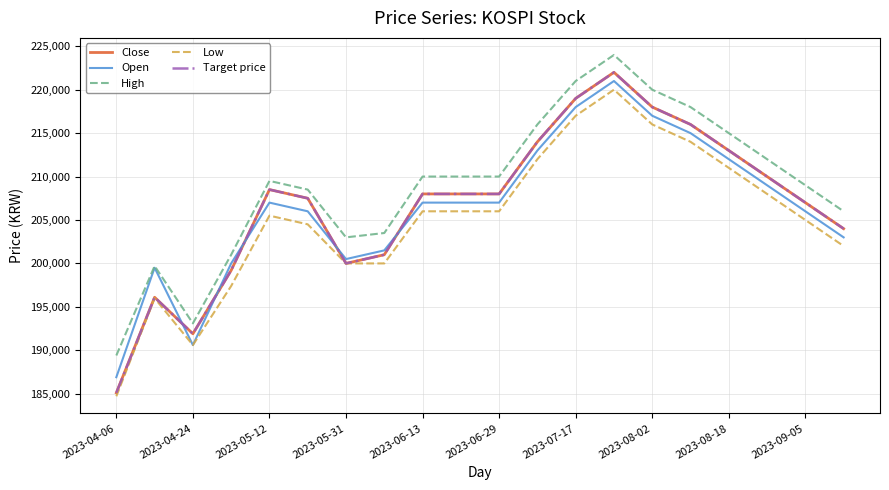

How many interior local peaks does the Low series have?

3